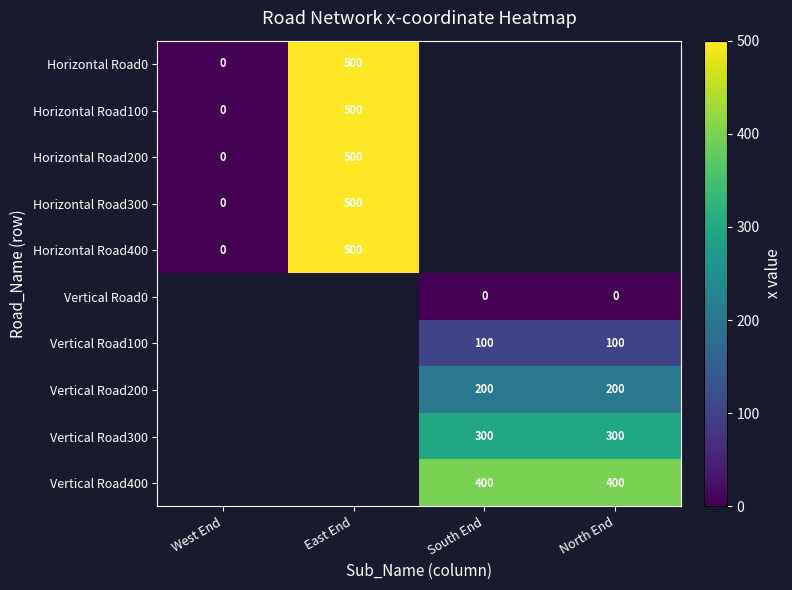

The value of Vertical Road100 at South End is 48. True or false?

False